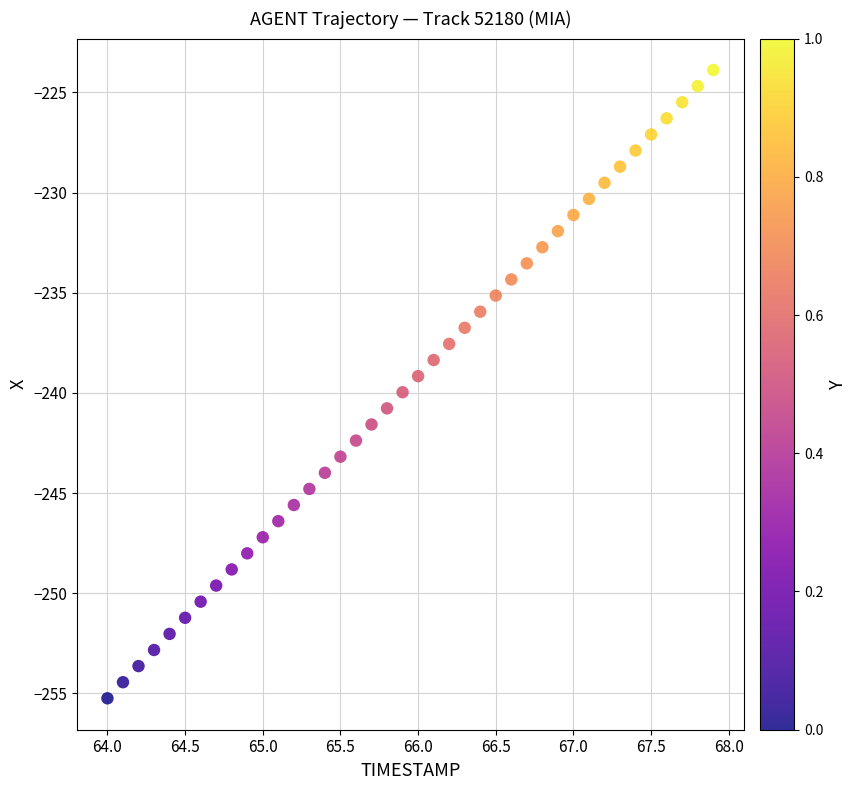

What is the range of X values (max minus min)?

3.9